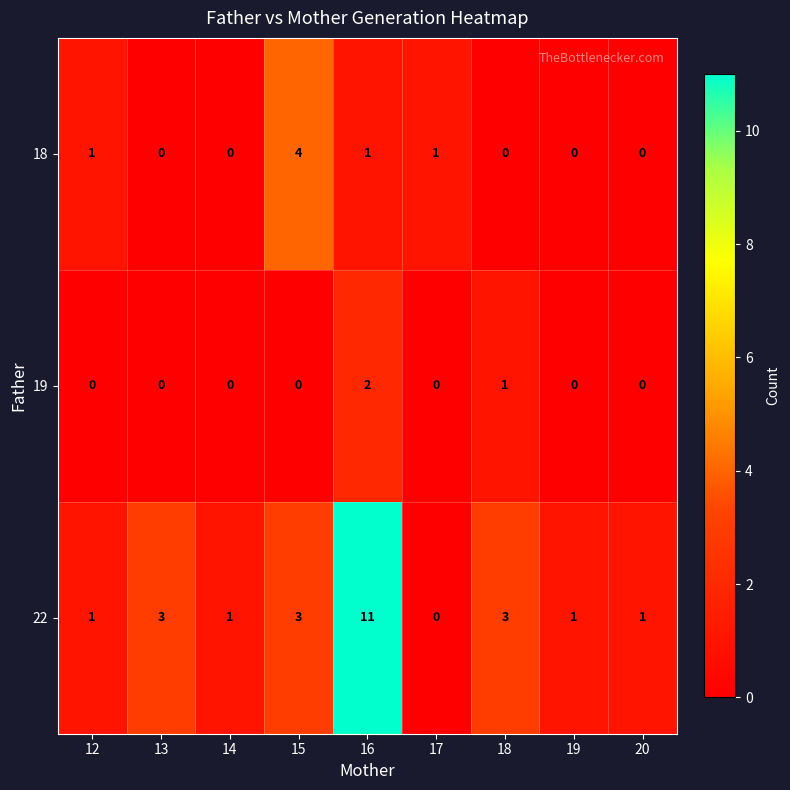

Reading left to right, extract all data points from this chart.

18: 1	0	0	4	1	1	0	0	0
19: 0	0	0	0	2	0	1	0	0
22: 1	3	1	3	11	0	3	1	1